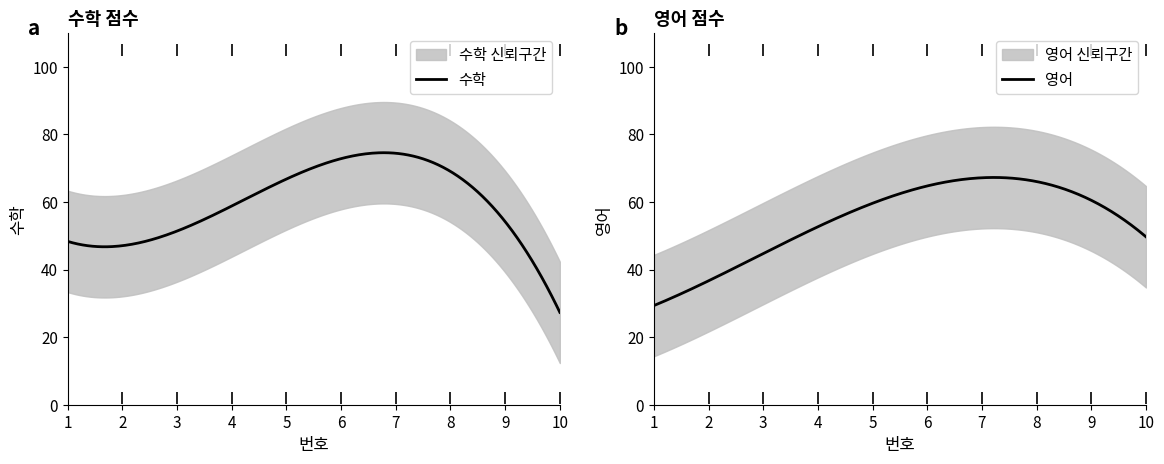

List the series in order of their peak value, highest first.

수학, 영어